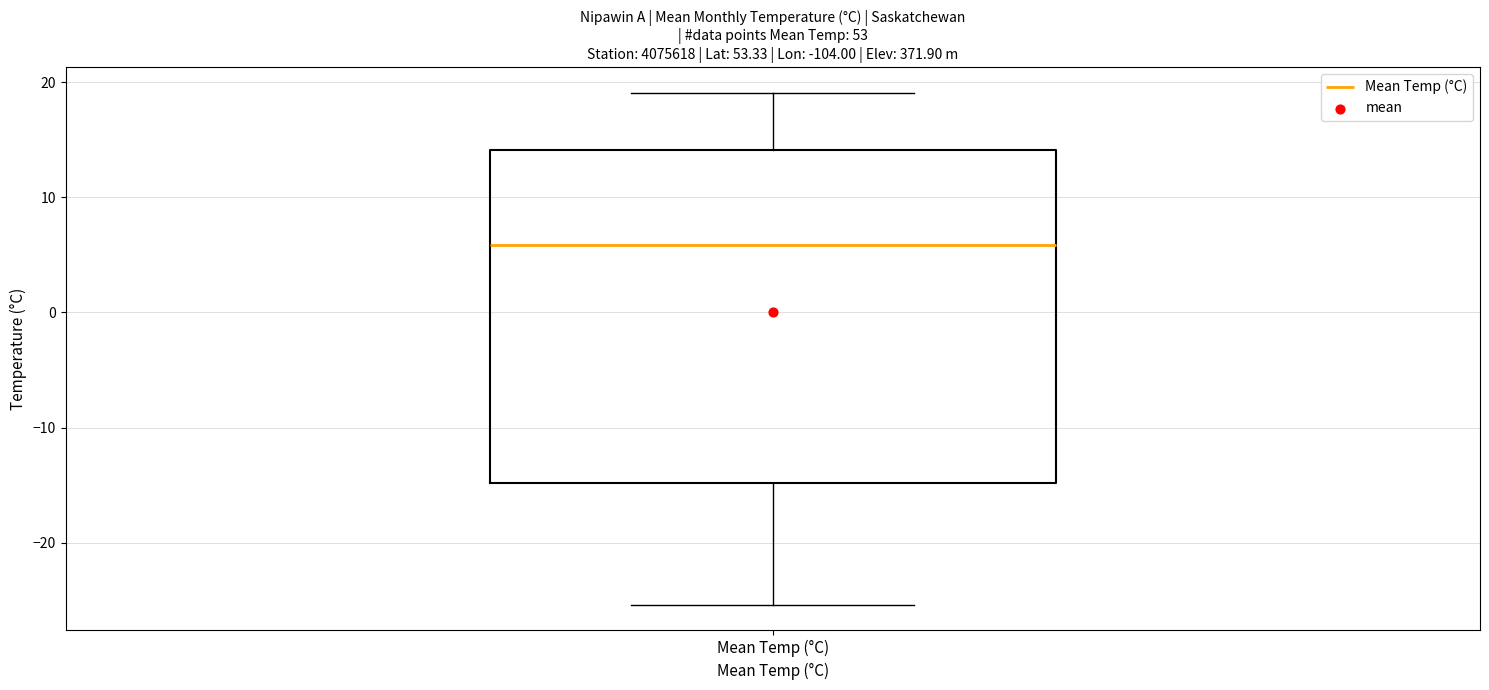

Read this box plot against the y-axis: the position of the median line, the range covered by the box, and the ends of both whiskers. The values are not printed on the chart, so give them approximately, as read against the axis.

median 6, box -15 to 14, whiskers -25 to 19